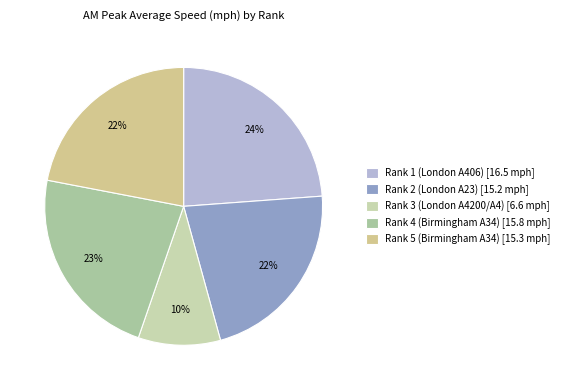

To the nearest percent, what is the combined percentage of Rank 4 (Birmingham A34) and Rank 2 (London A23)?

45%